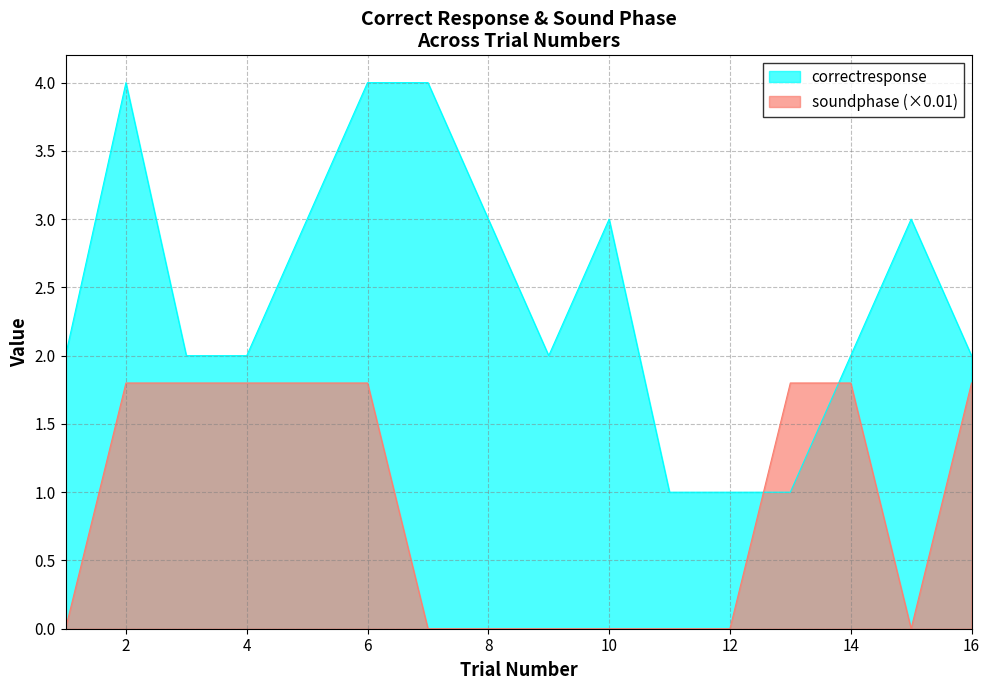

At which label does soundphase reach its peak?

2